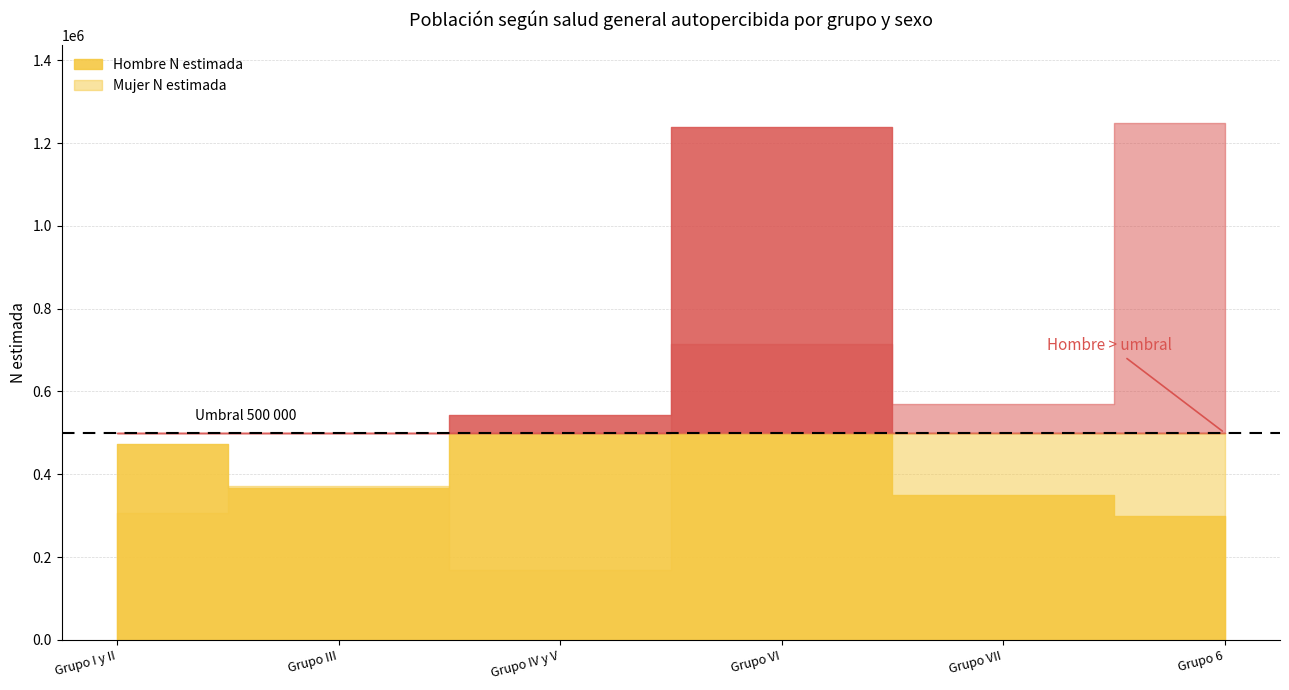

What are all the series names shown in the legend?

Hombre N estimada, Mujer N estimada